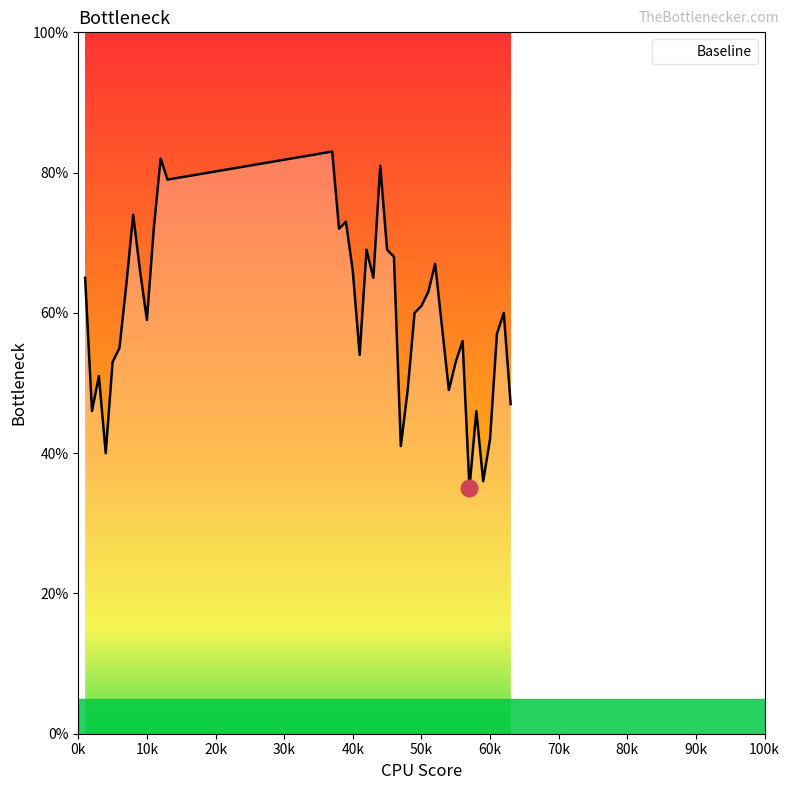

What is the difference between the maximum and minimum values?

48